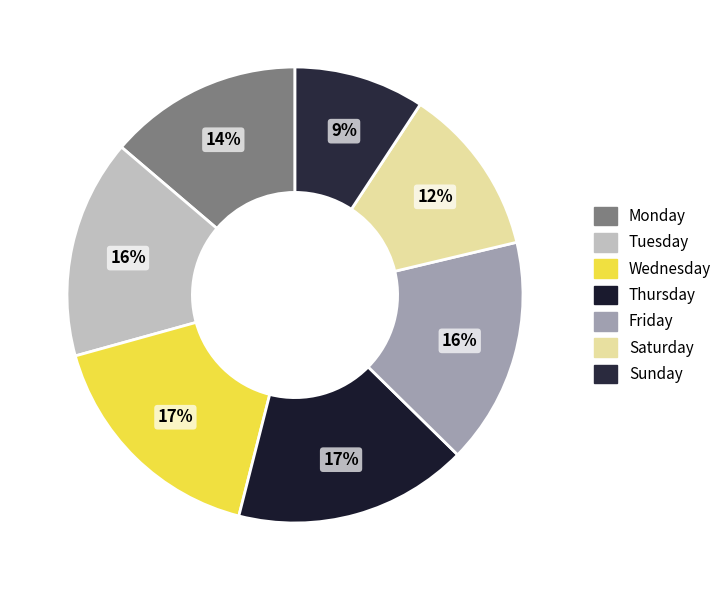

Which category has the biggest portion of the pie?

Wednesday